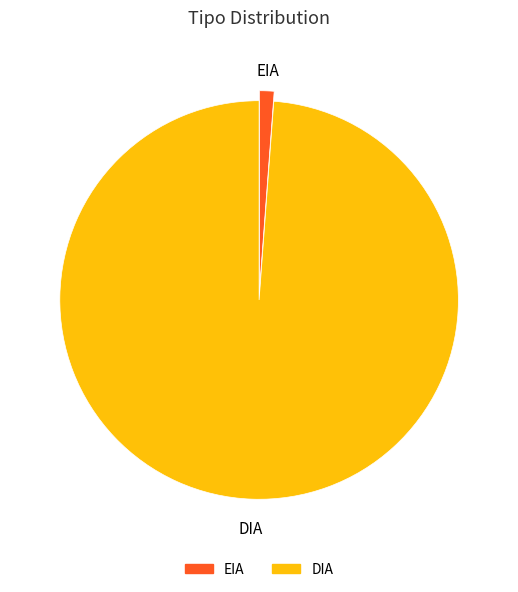

Is it true that EIA is 11% of the pie?

False